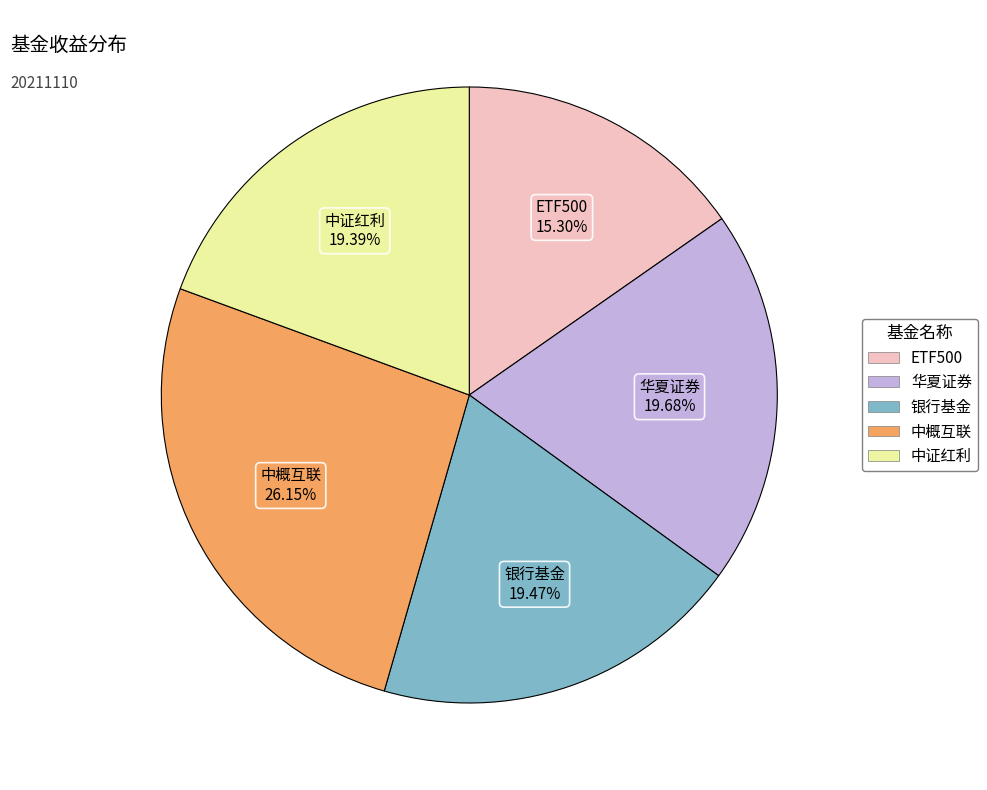

Count the number of slices in the pie.

5